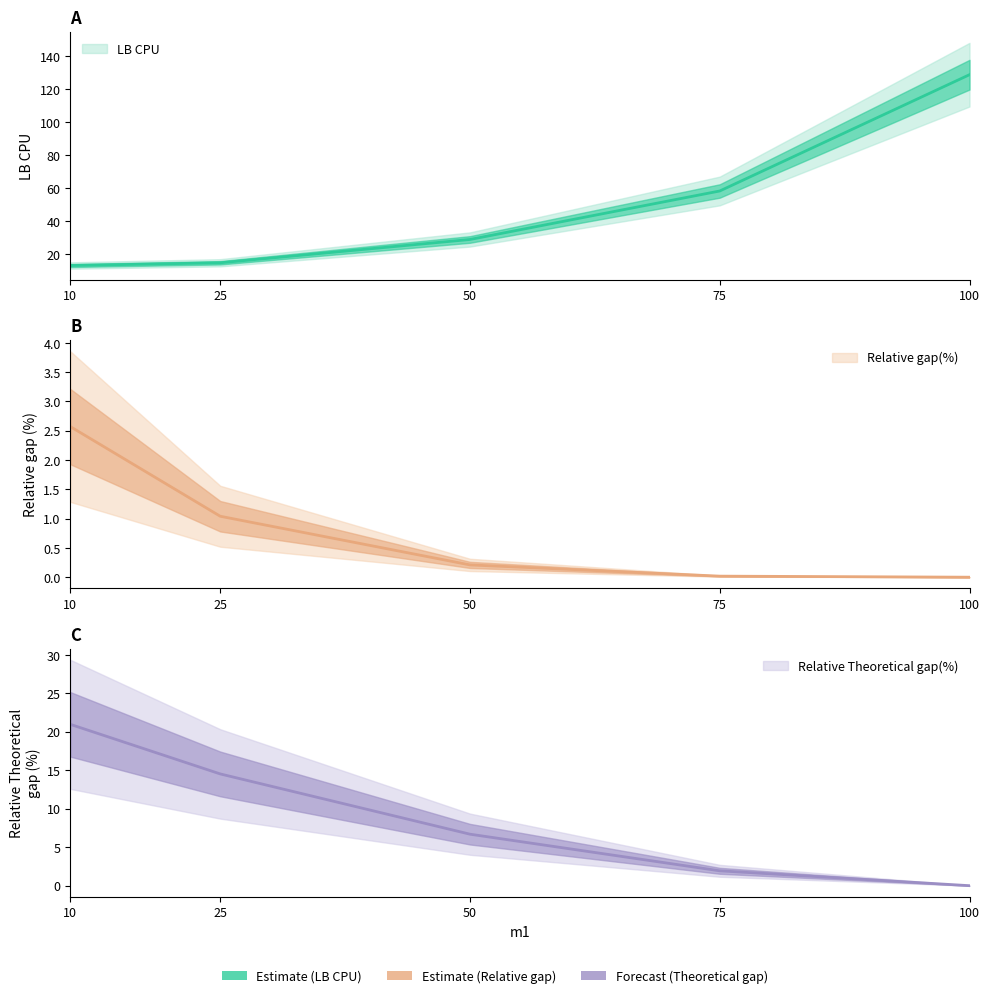

Which label corresponds to the largest value in the chart?

100